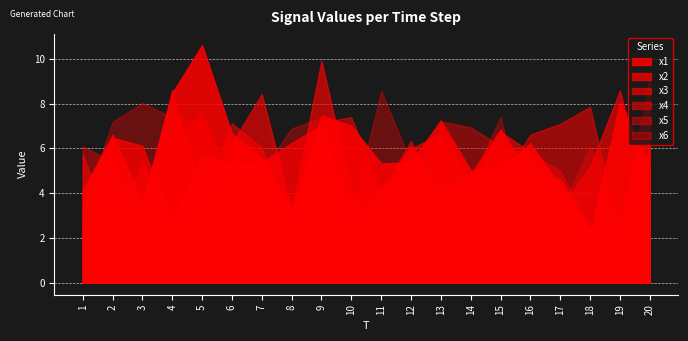

True or false: x5 has more than 2 interior local peaks.

True